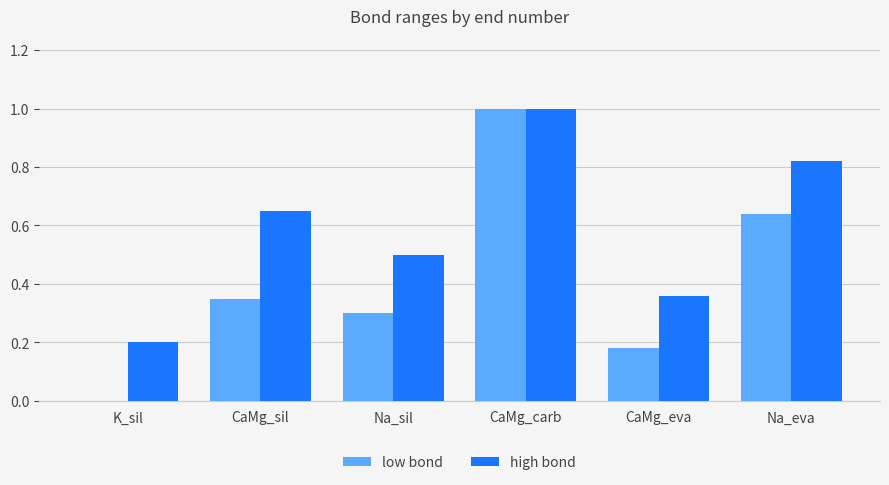

Are the bars horizontal?

No